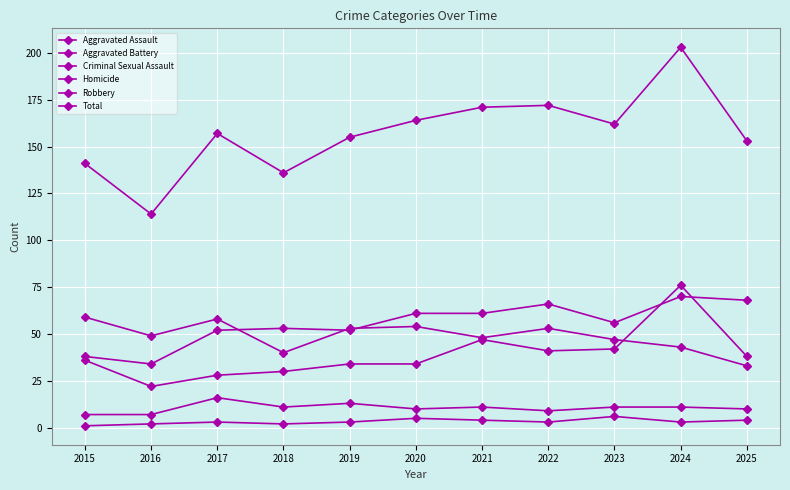

At which label does Homicide first exceed 3?

2020